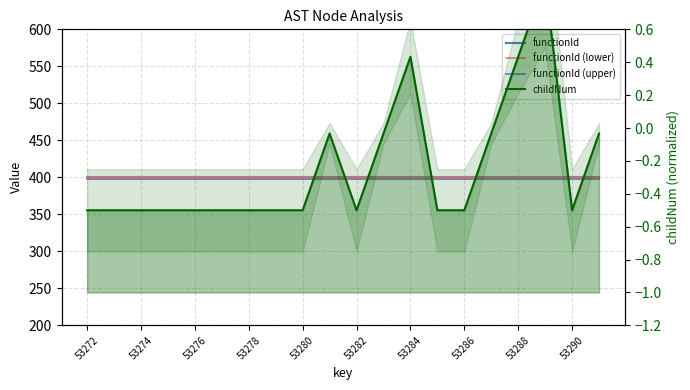

True or false: functionId and functionId (upper) intersect in this chart.

False